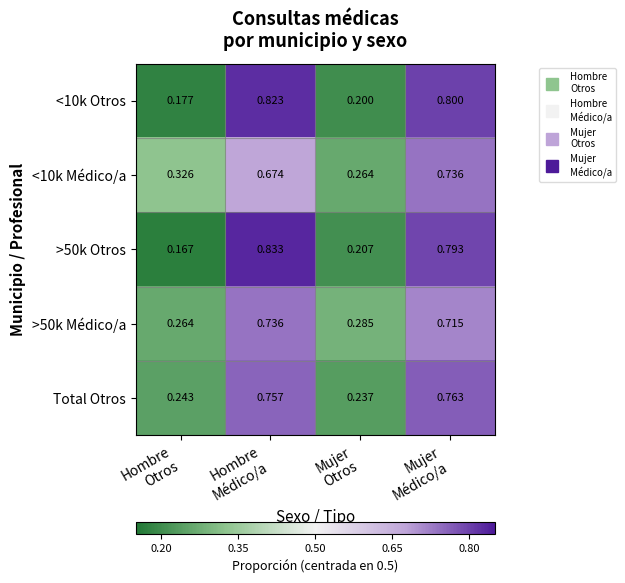

How many series are shown in this chart?

5